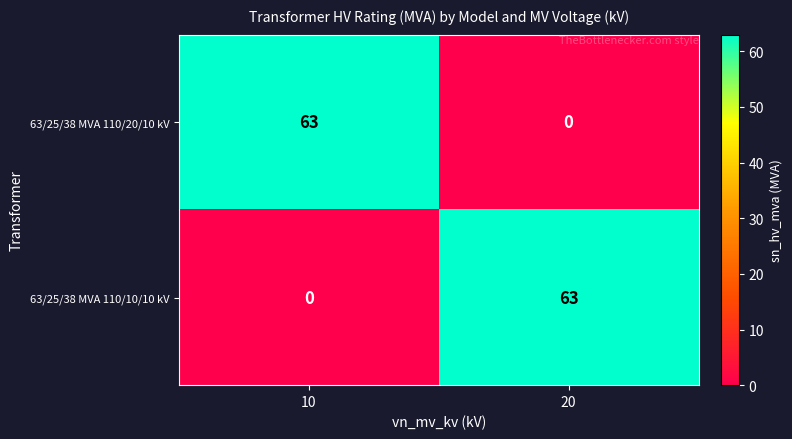

How many data points does each series have?

2